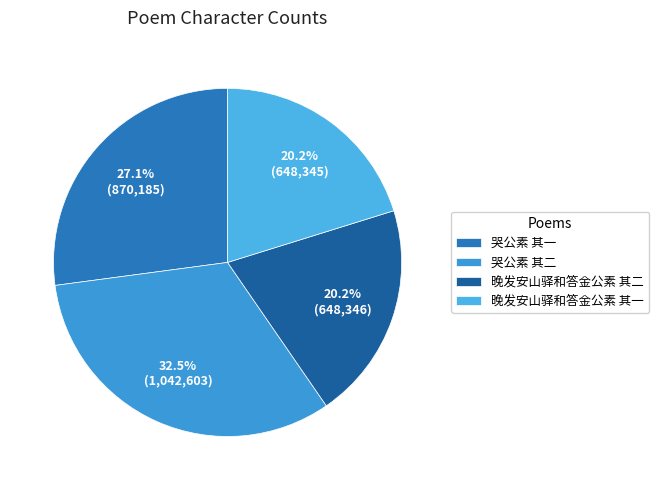

What is the change in value from 哭公素 其二 to 晚发安山驿和答金公素 其一?

-394258